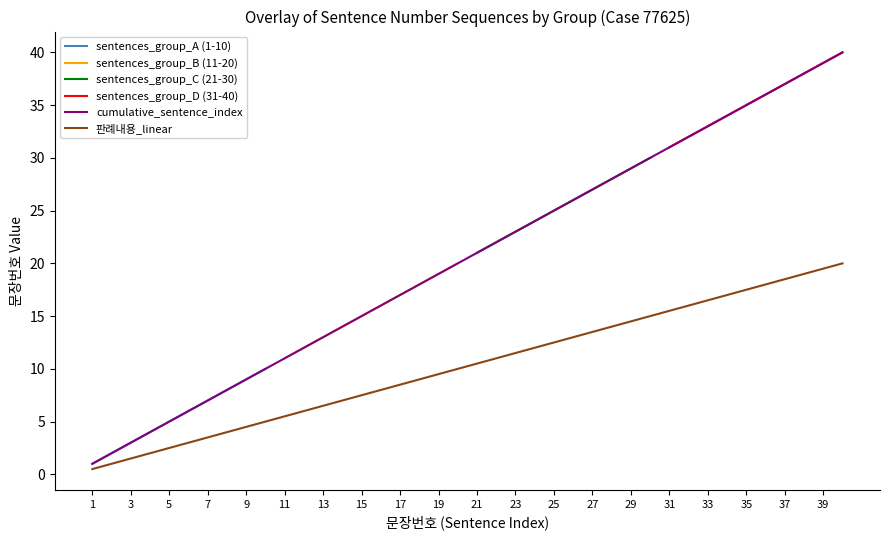

At which label does 77625 first exceed 11?

12